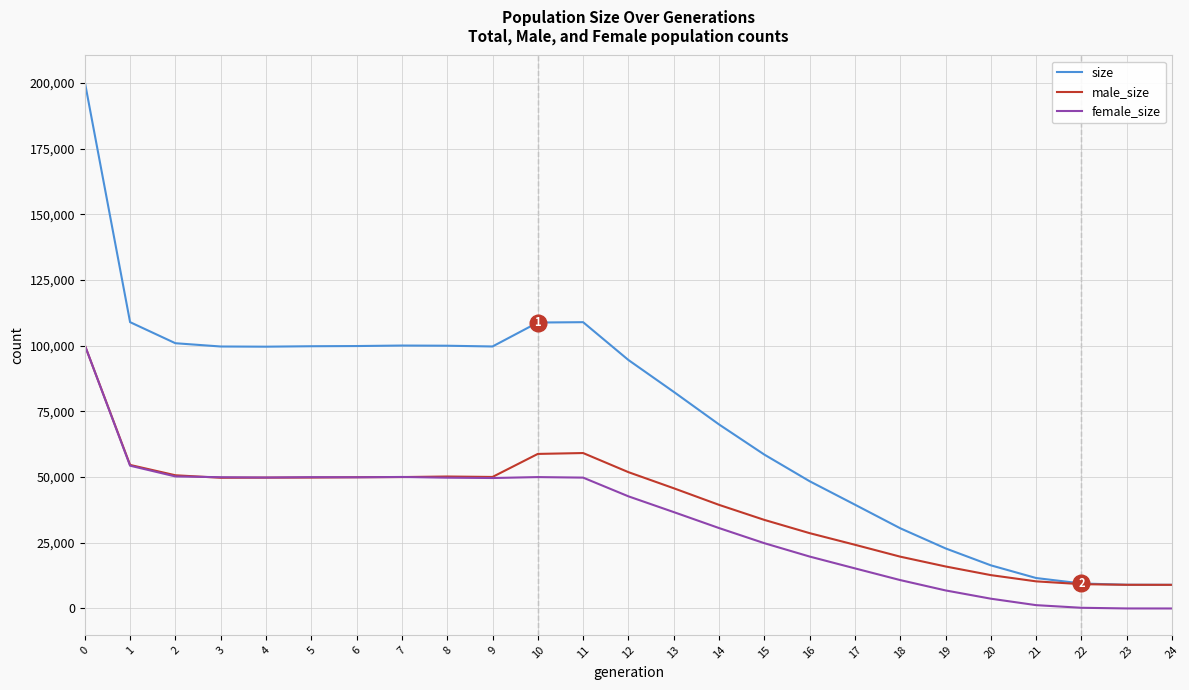

What is the maximum value shown in the chart?

200431